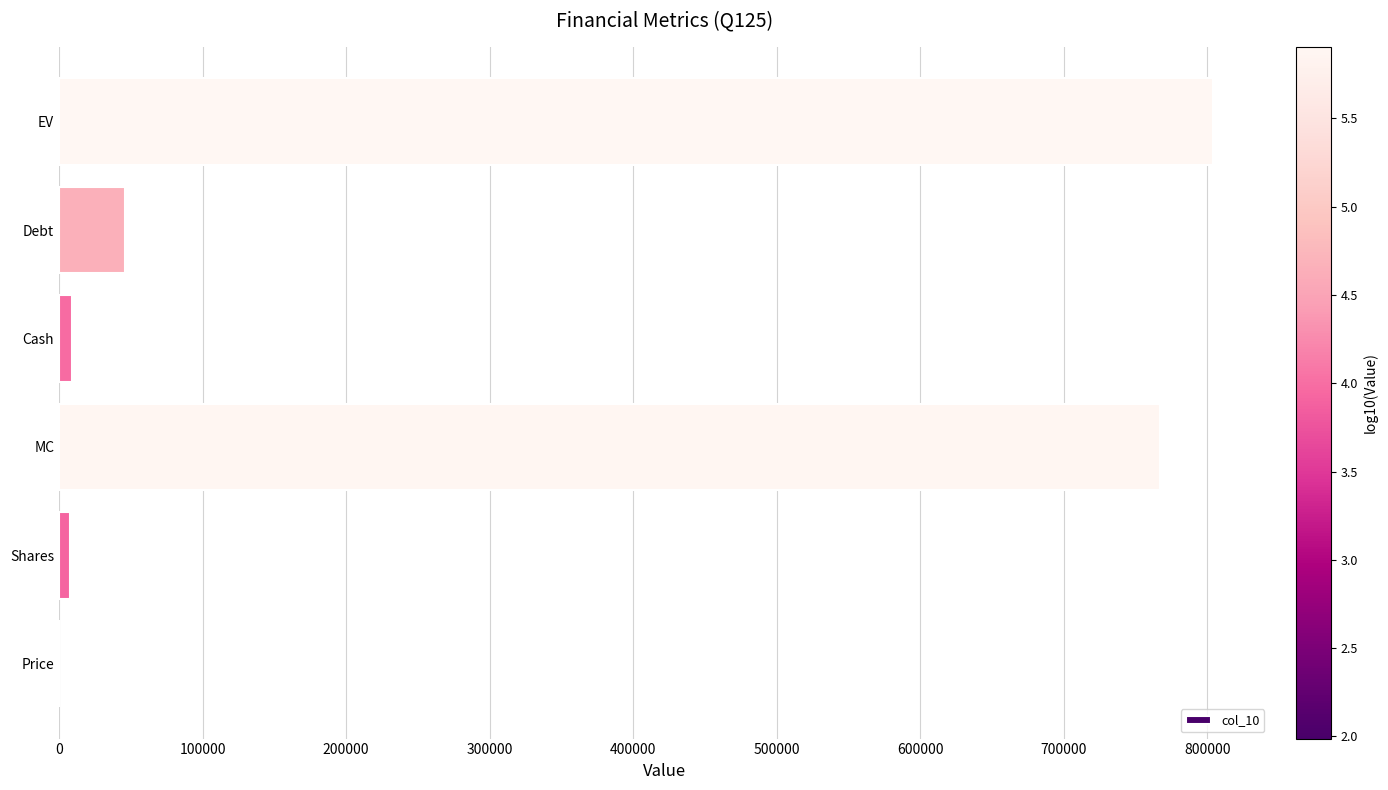

How many distinct data groups are displayed?

1